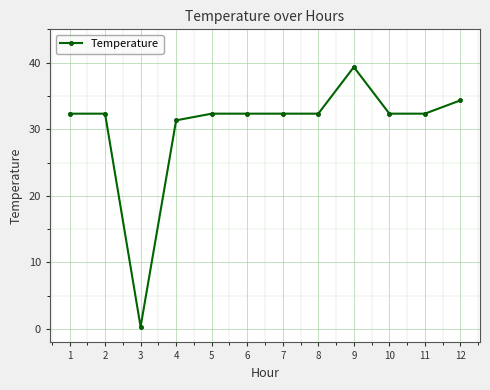

At which category does the data reach its first local valley?

3